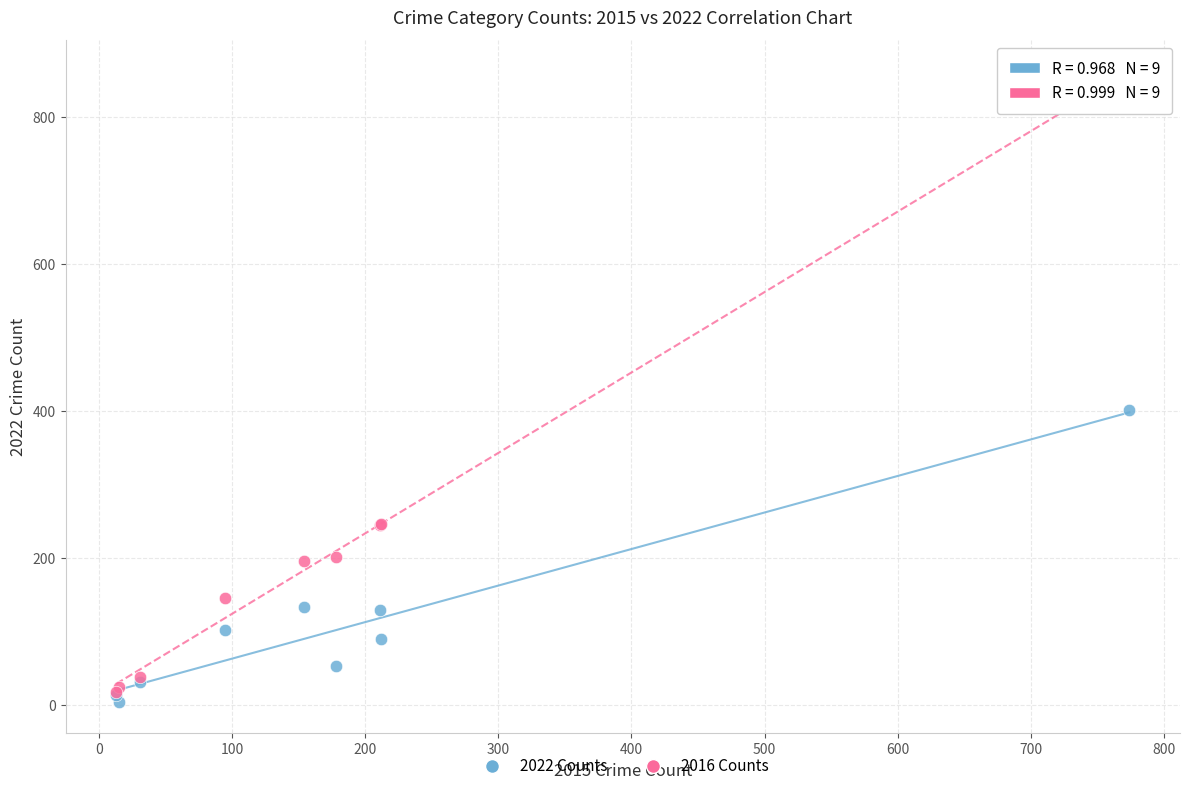

In the 2016 Counts series, what Y value is closest to 438?

247